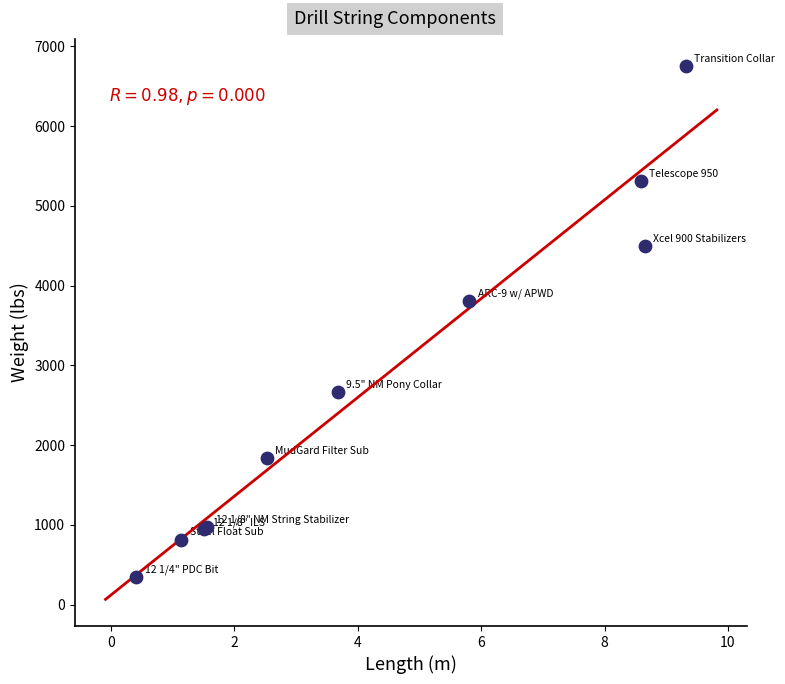

What Y value in the scatter plot is closest to 3554?

3813.0